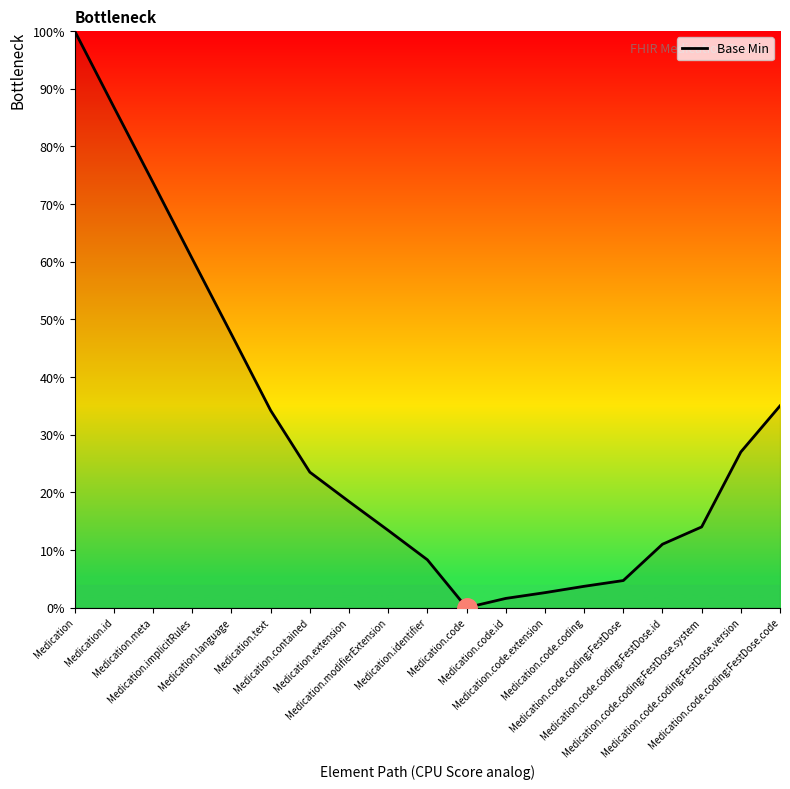

What is the maximum value shown in the chart?

100.0